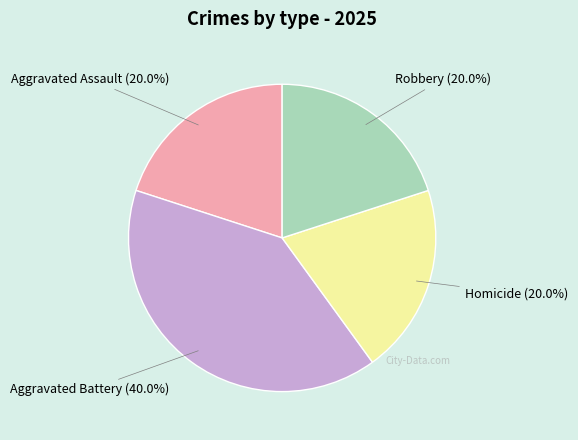

Is there a majority slice in this chart?

No